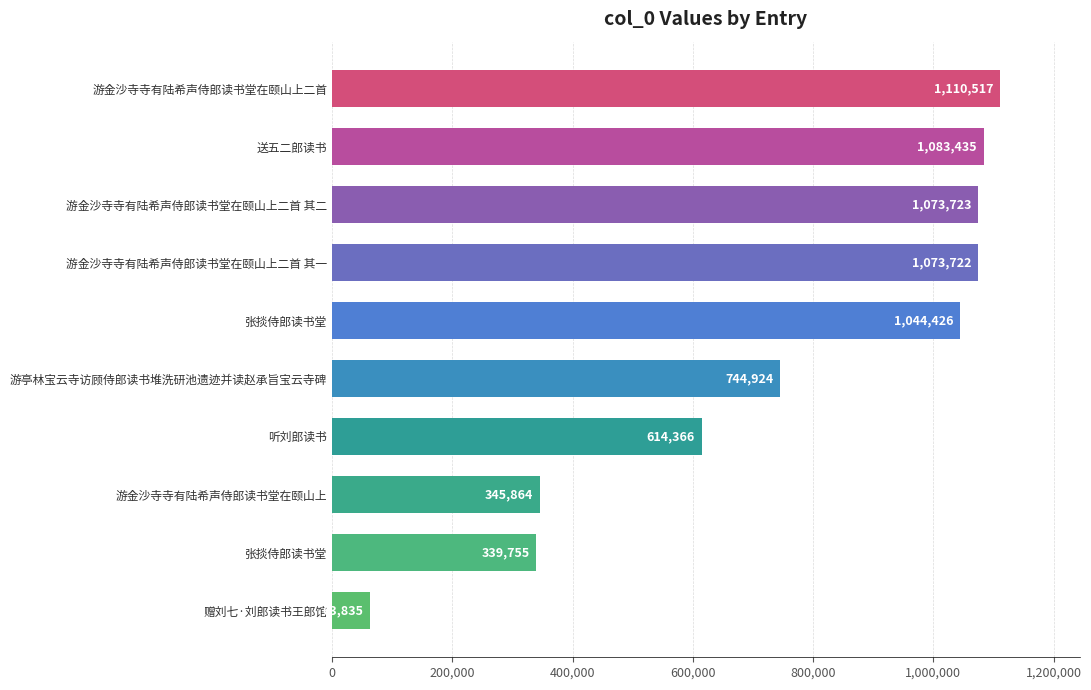

Count the number of categories in the chart.

10